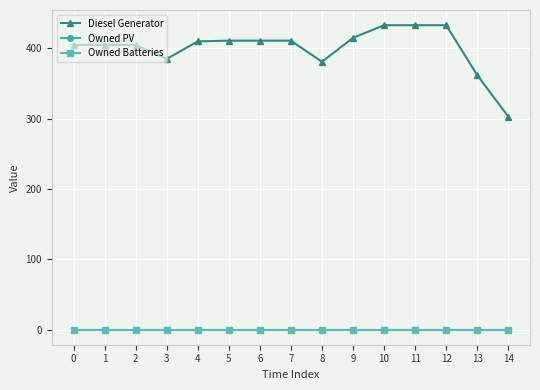

What is the greatest value displayed?

433